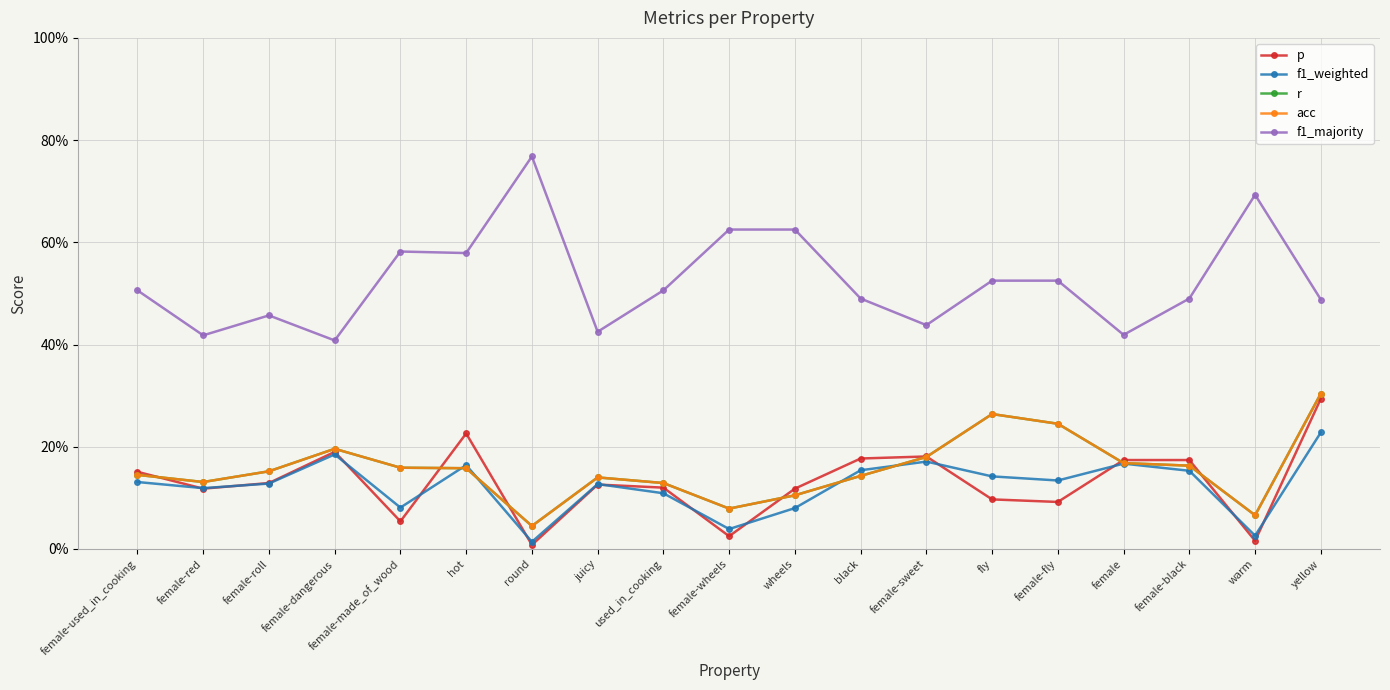

Reading left to right, transcribe all the data shown in this chart.

p: 0.2	0.1	0.1	0.2	0.1	0.2	0.0	0.1	0.1	0.0	0.1	0.2	0.2	0.1	0.1	0.2	0.2	0.0	0.3
f1_weighted: 0.1	0.1	0.1	0.2	0.1	0.2	0.0	0.1	0.1	0.0	0.1	0.2	0.2	0.1	0.1	0.2	0.2	0.0	0.2
r: 0.1	0.1	0.2	0.2	0.2	0.2	0.0	0.1	0.1	0.1	0.1	0.1	0.2	0.3	0.2	0.2	0.2	0.1	0.3
acc: 0.1	0.1	0.2	0.2	0.2	0.2	0.0	0.1	0.1	0.1	0.1	0.1	0.2	0.3	0.2	0.2	0.2	0.1	0.3
f1_majority: 0.5	0.4	0.5	0.4	0.6	0.6	0.8	0.4	0.5	0.6	0.6	0.5	0.4	0.5	0.5	0.4	0.5	0.7	0.5